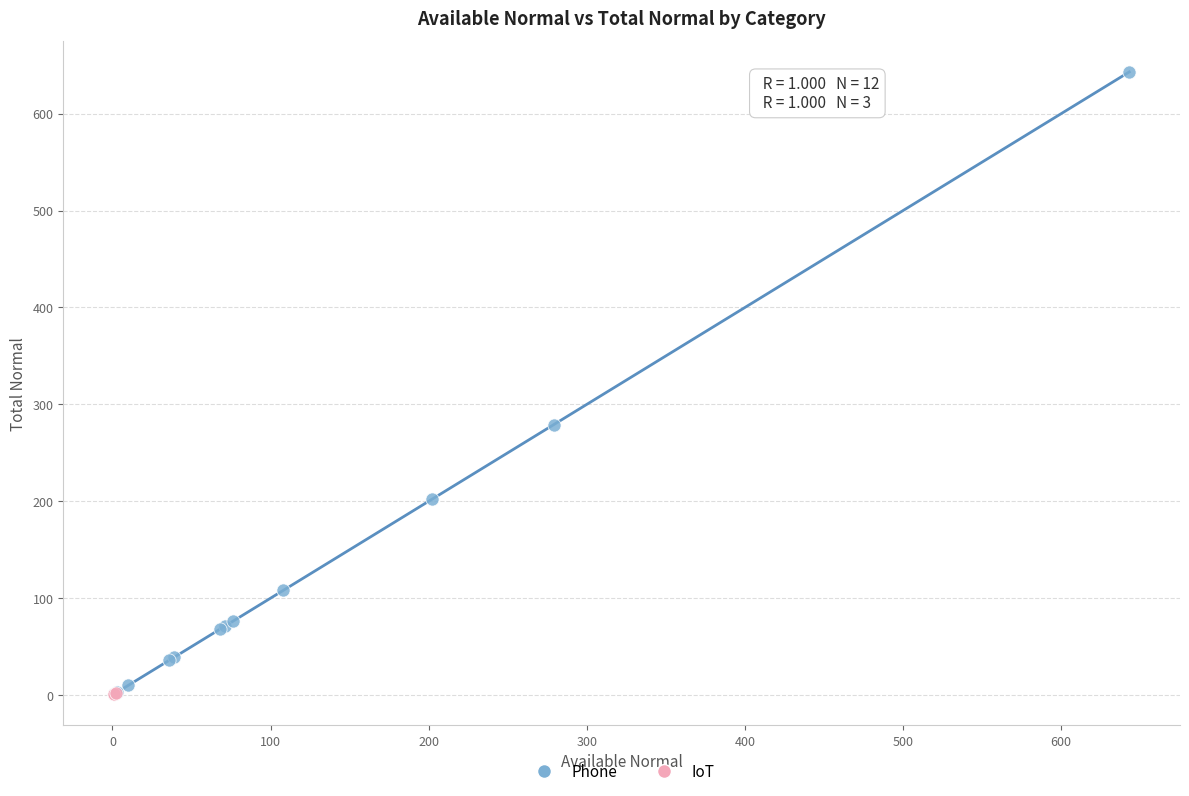

Which series has the widest spread of Y values?

Phone